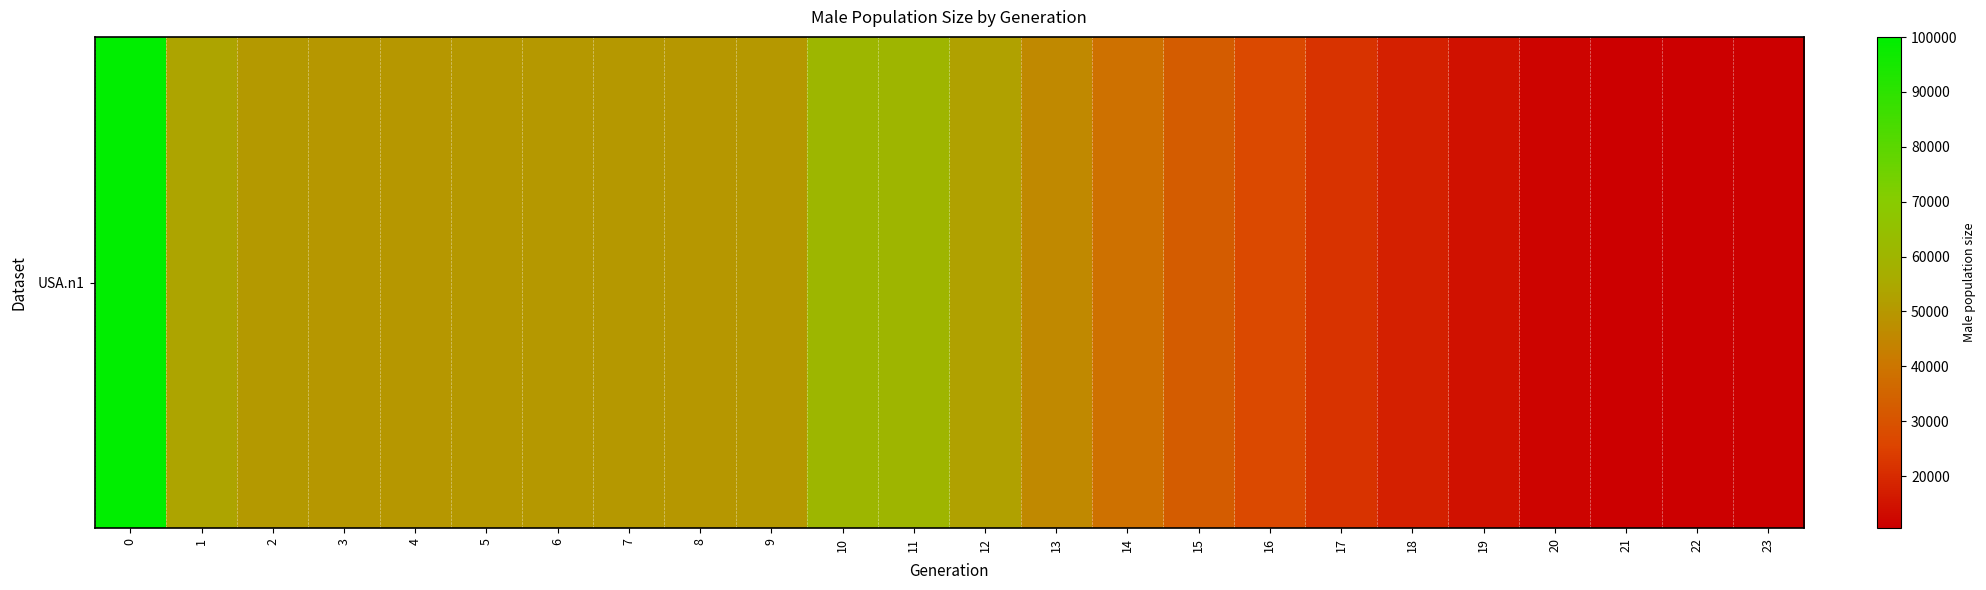

Is it true that the value at 22 is 10520?

True